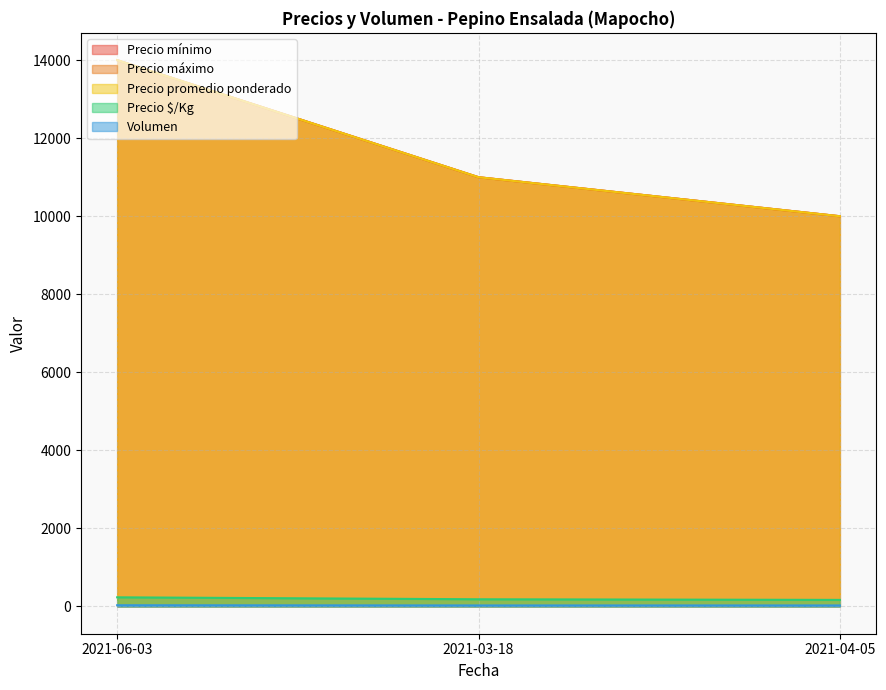

At which label is Precio $/Kg closest to 200?

2021-03-18